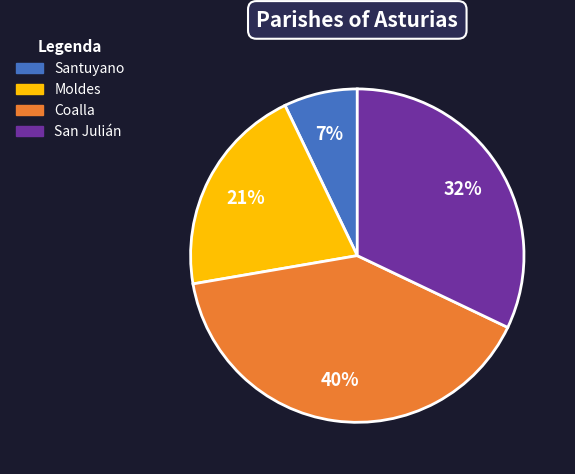

Count the number of slices in the pie.

4